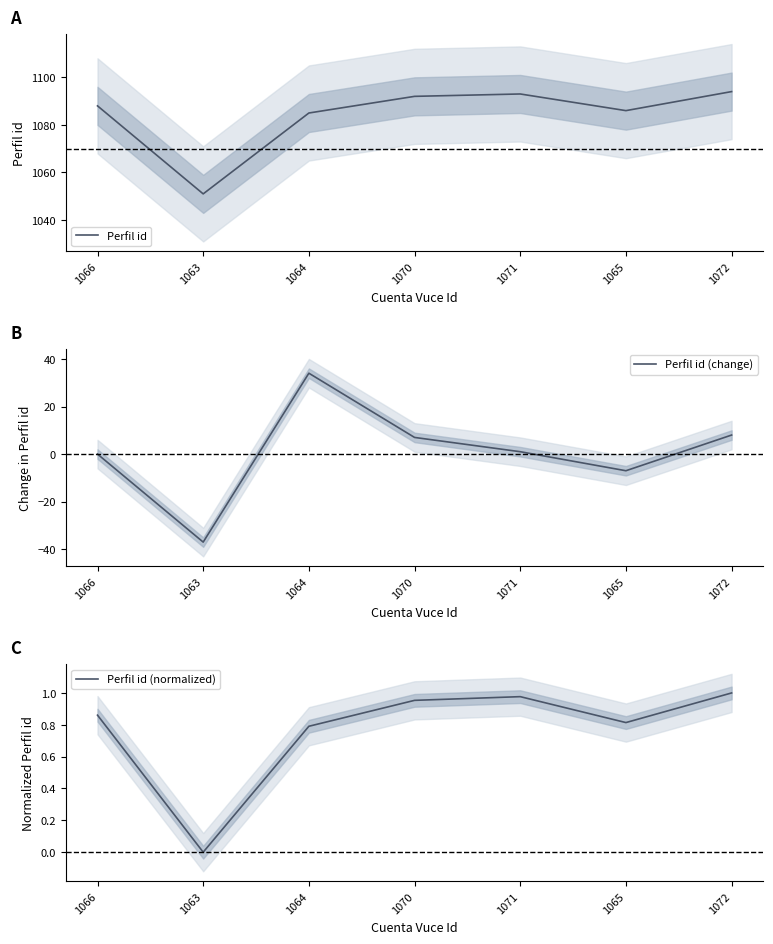

What is the difference between the maximum and minimum values in the Perfil id series?

43